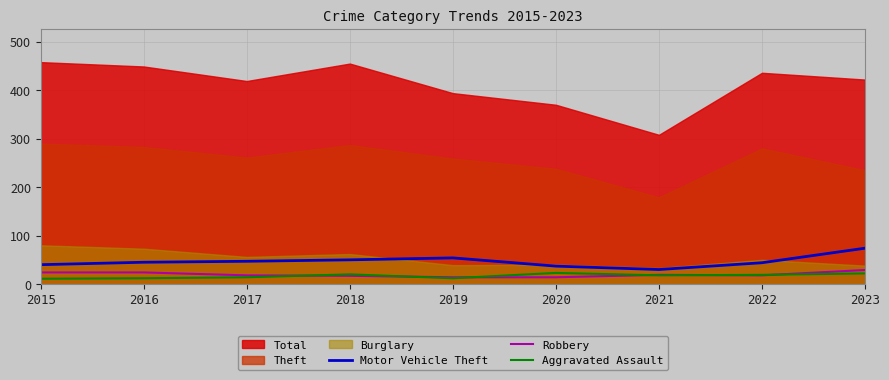

What is the value of the Aggravated Assault point at the 7th from the left?

18